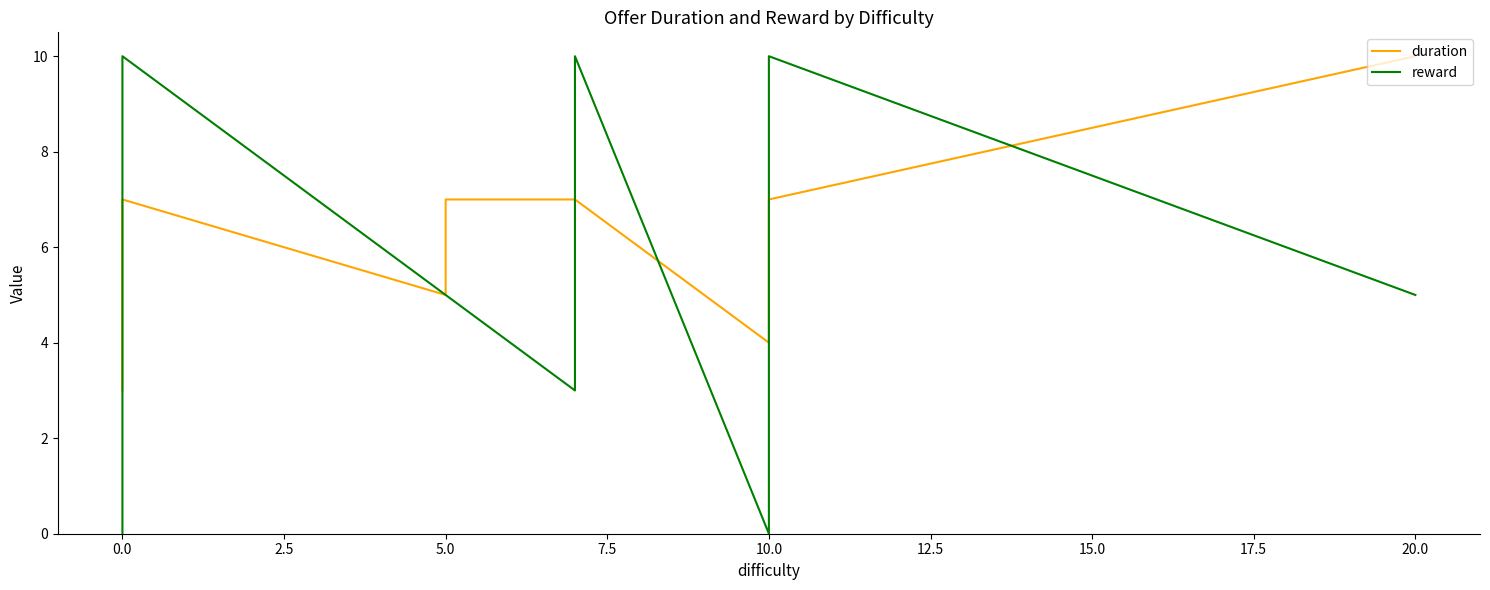

Which series ends up on top after the final intersection of reward and duration?

duration